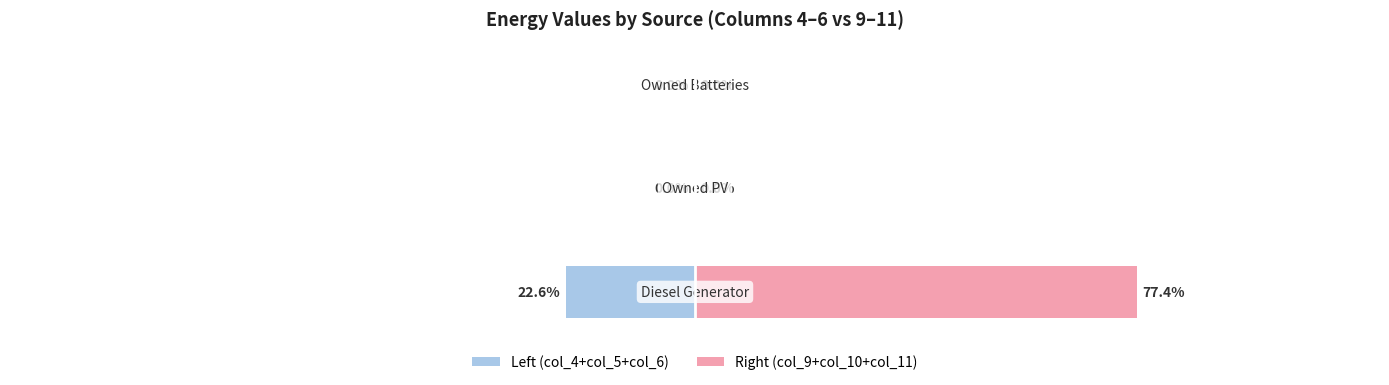

Reading left to right, what are all the values shown in this chart?

Left (col_4+col_5+col_6): -22.6	0.0	0.0
Right (col_9+col_10+col_11): 77.4	0.0	0.0